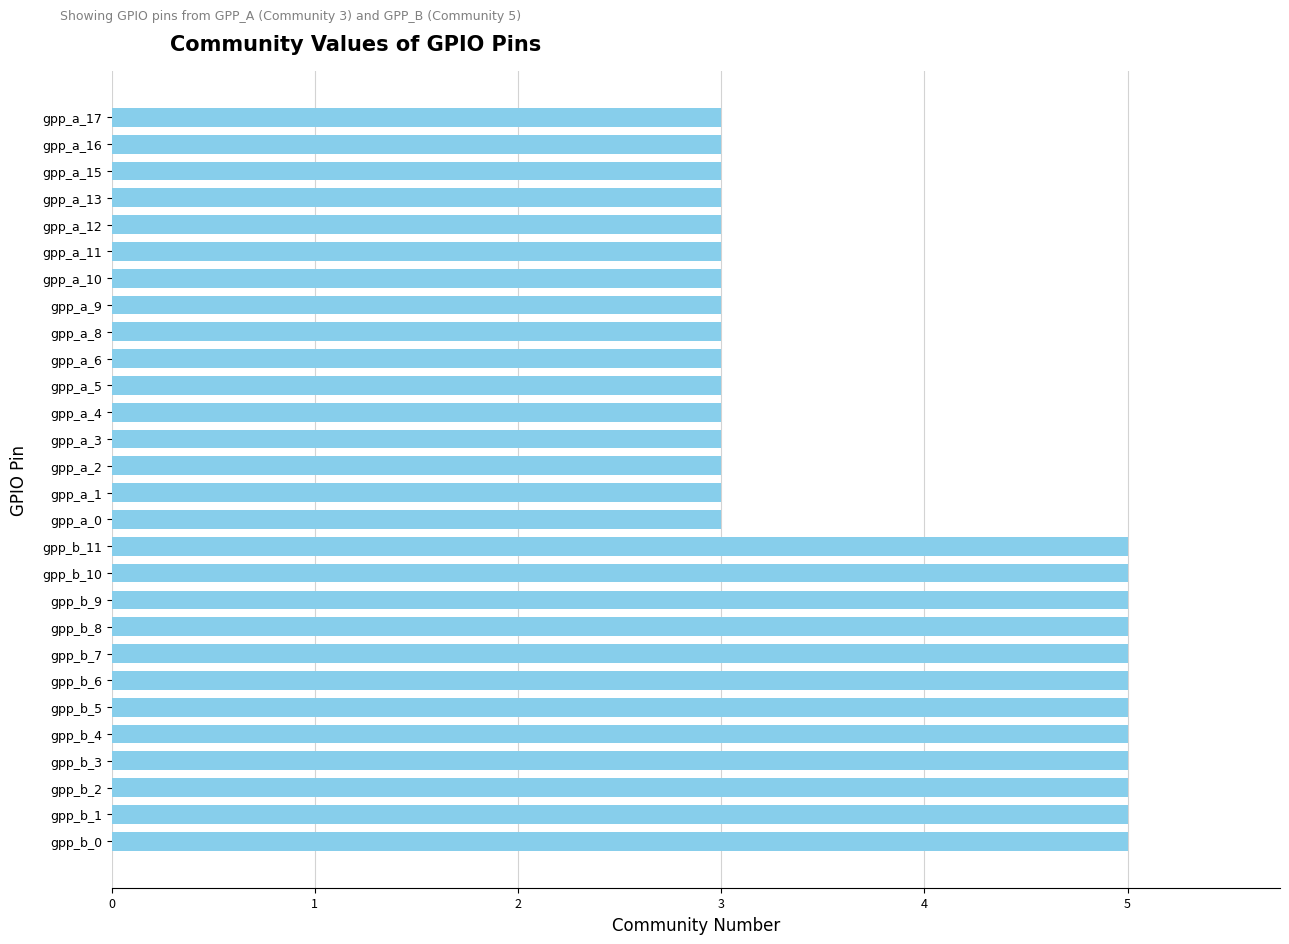

What is the ratio of the value at gpp_a_5 to the value at gpp_b_2?

0.6